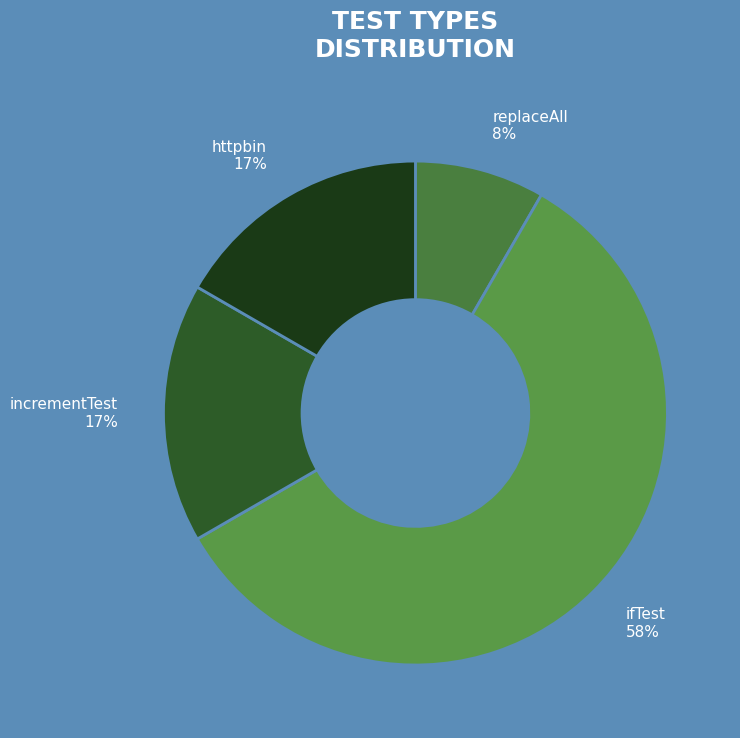

Is there a majority slice in this chart?

Yes